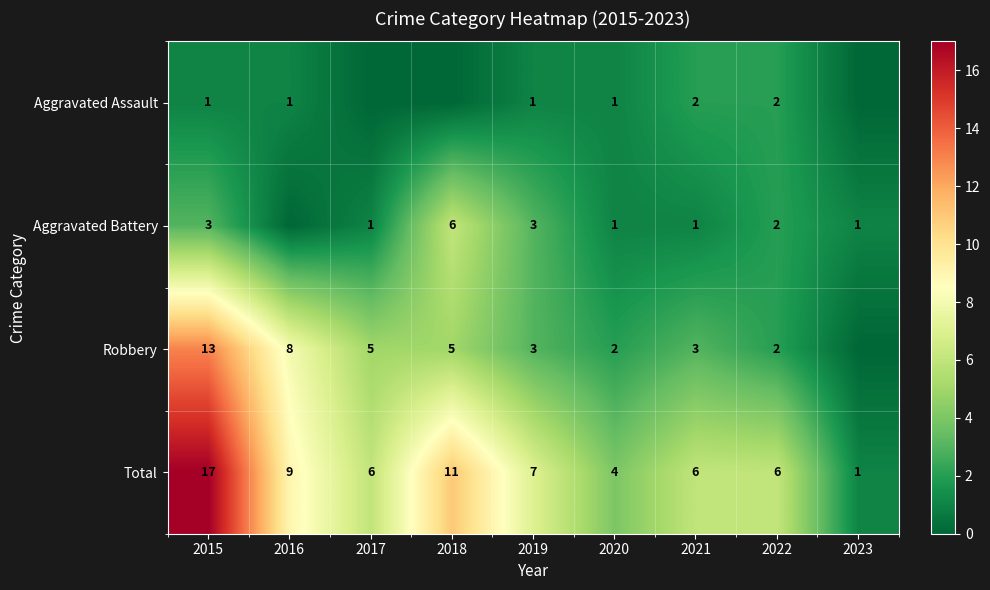

How many series are shown in this chart?

4